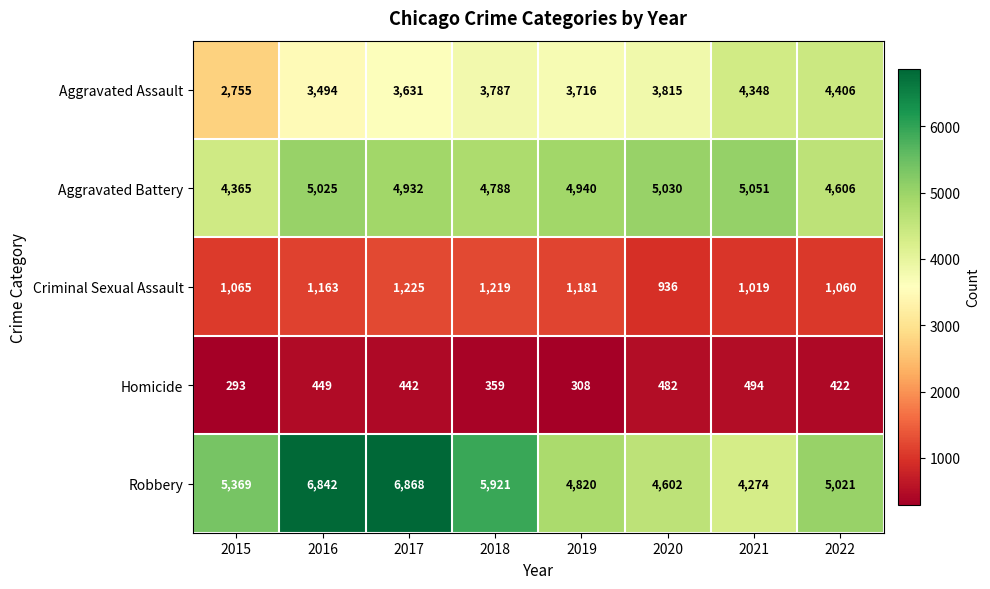

List the series in order of their peak value, lowest first.

Homicide, Criminal Sexual Assault, Aggravated Assault, Aggravated Battery, Robbery